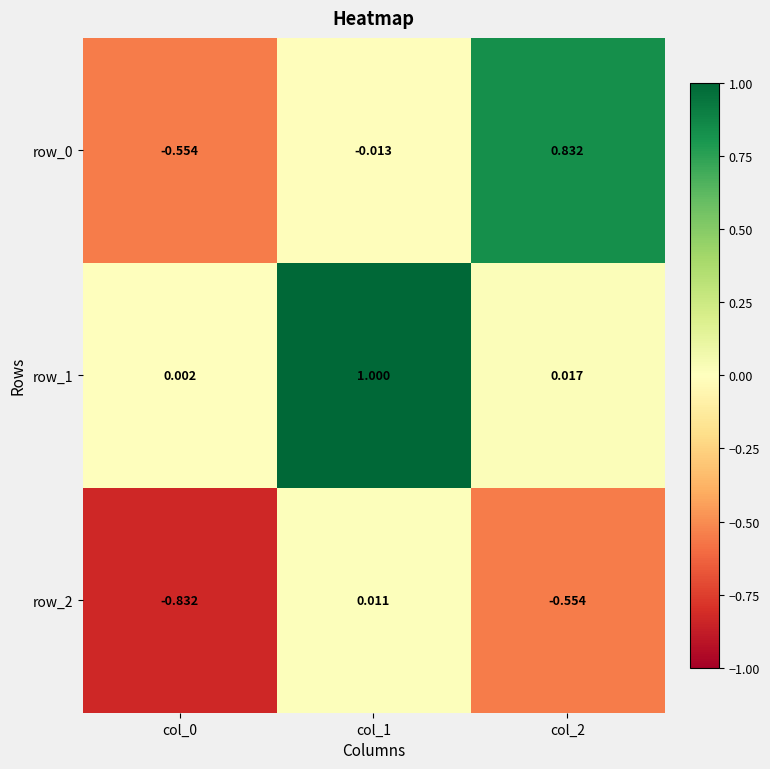

Is the value of row_0 at col_0 greater than the value of row_2 at col_0?

Yes